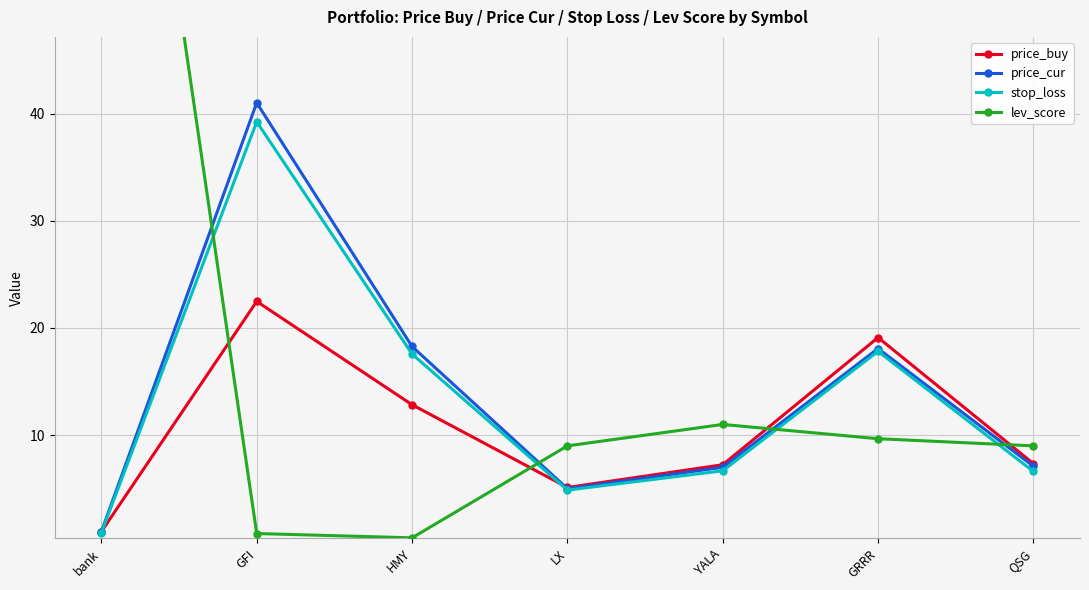

Count the number of categories in the chart.

7